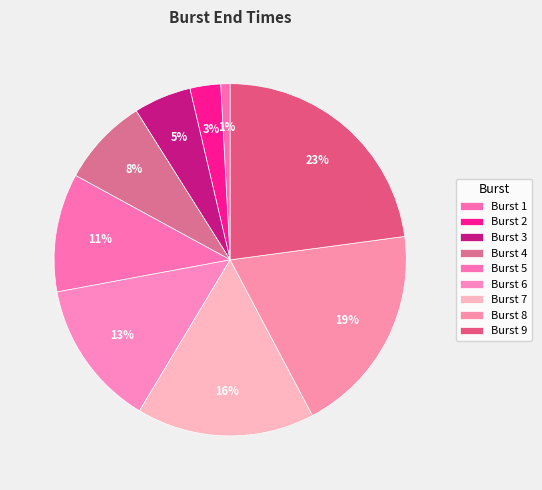

How many slices are in this pie chart?

9